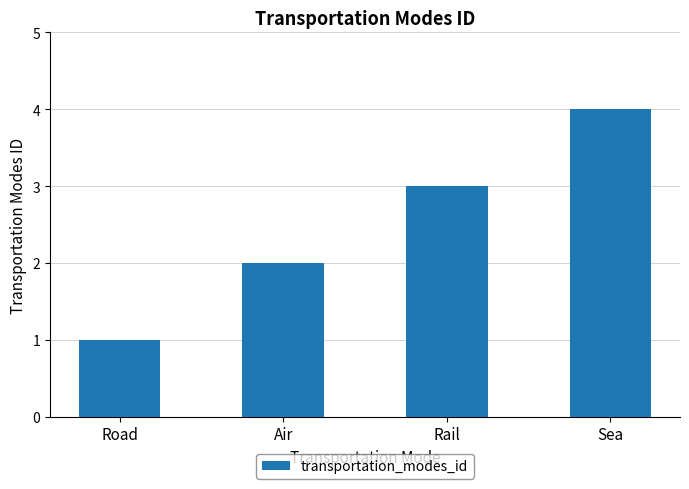

What is the change in value from Road to Rail?

+2